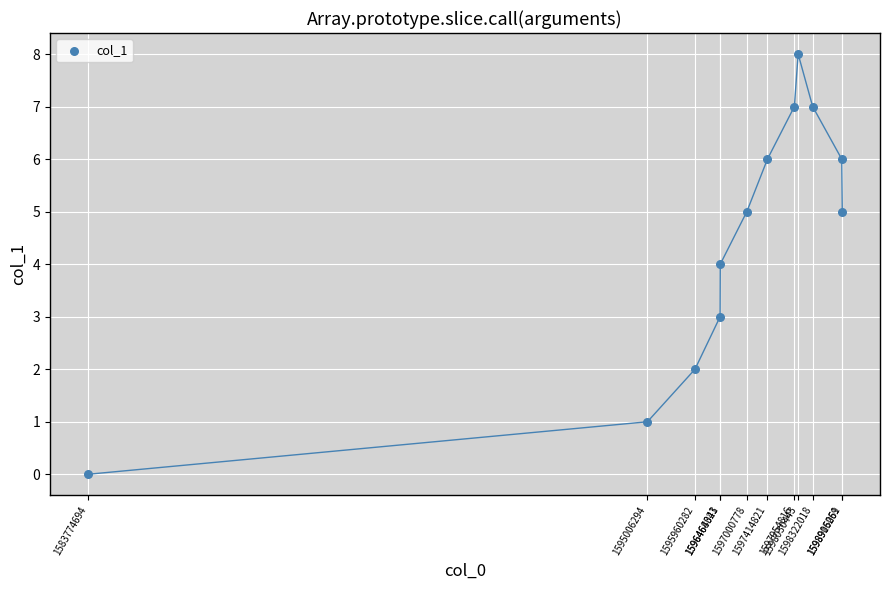

What is the average X value?

1596184819